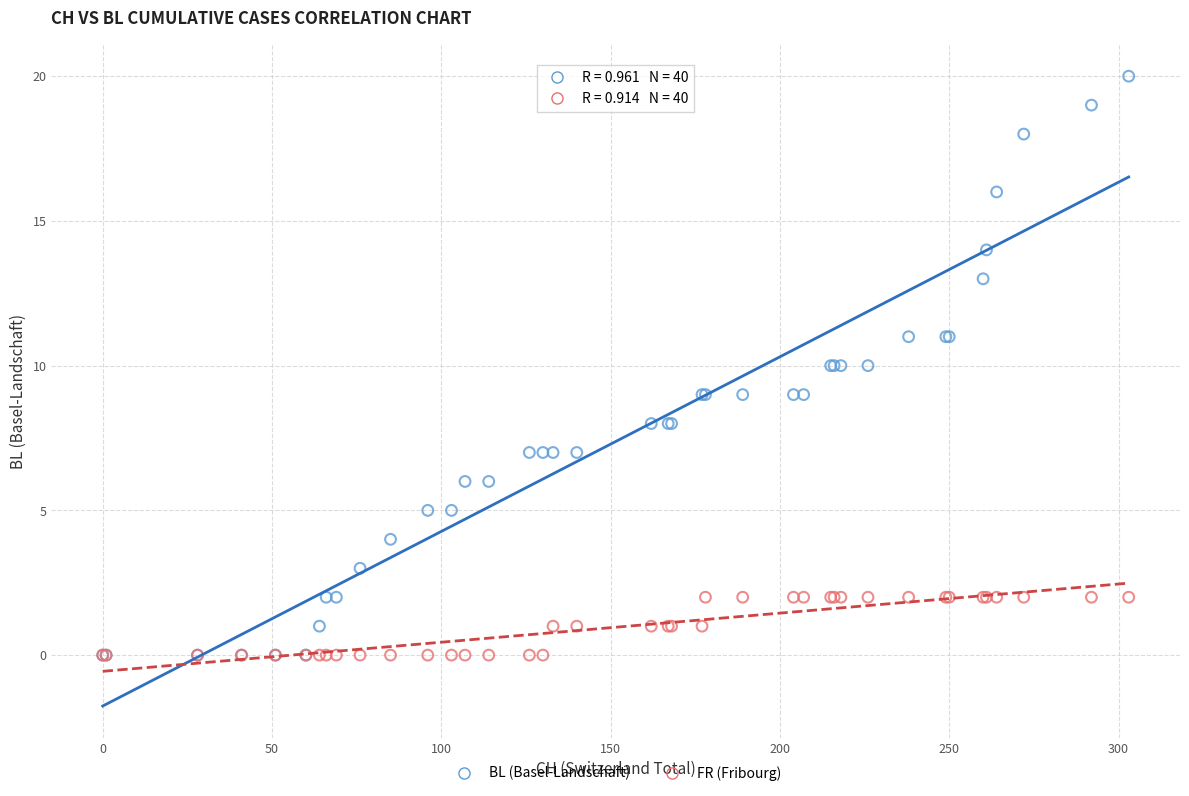

Which series contains the highest Y value?

BL (Basel-Landschaft)